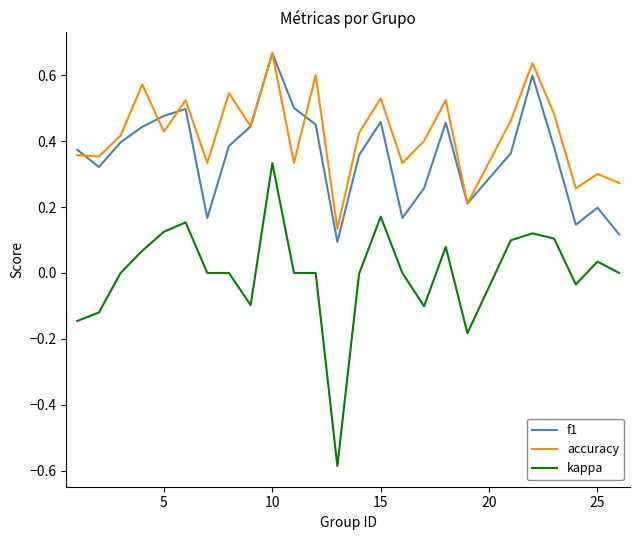

True or false: kappa and accuracy intersect in this chart.

False